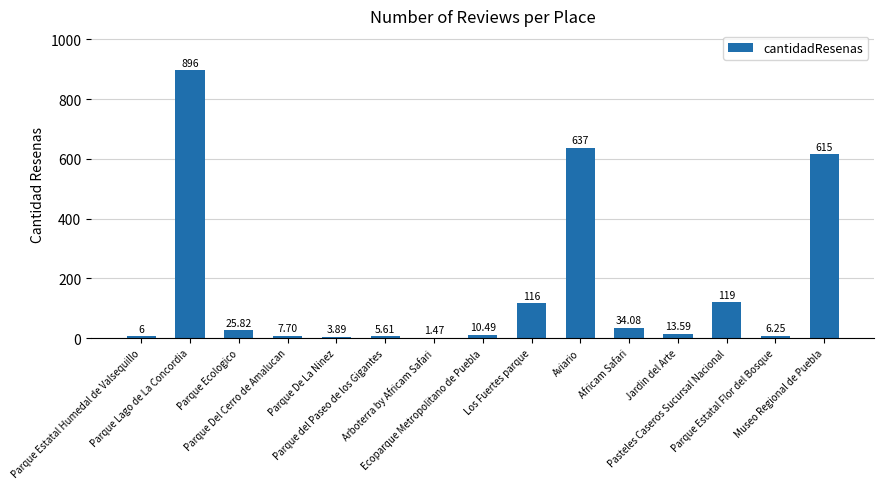

Count the number of data series in this chart.

1